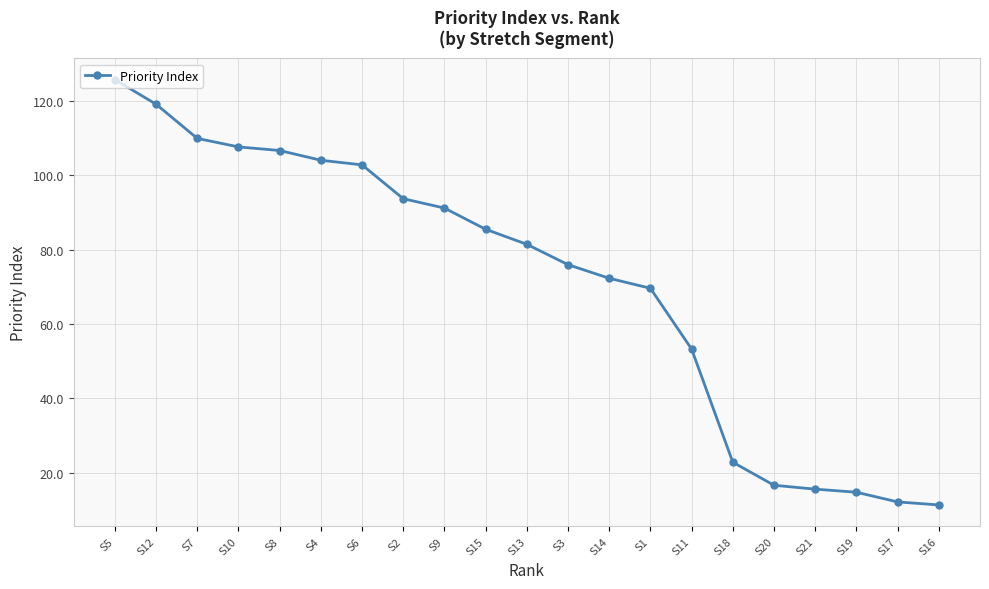

Reading left to right, list all the values displayed in this chart.

125.8	119.2	110.0	107.7	106.7	104.1	102.8	93.7	91.2	85.5	81.5	76.0	72.3	69.6	53.3	22.8	16.6	15.6	14.7	12.1	11.3